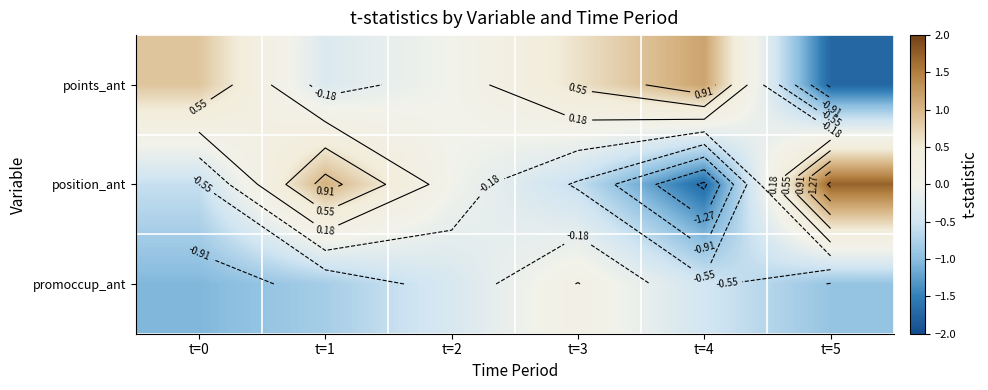

How many data points in promoccup_ant are above 0?

1